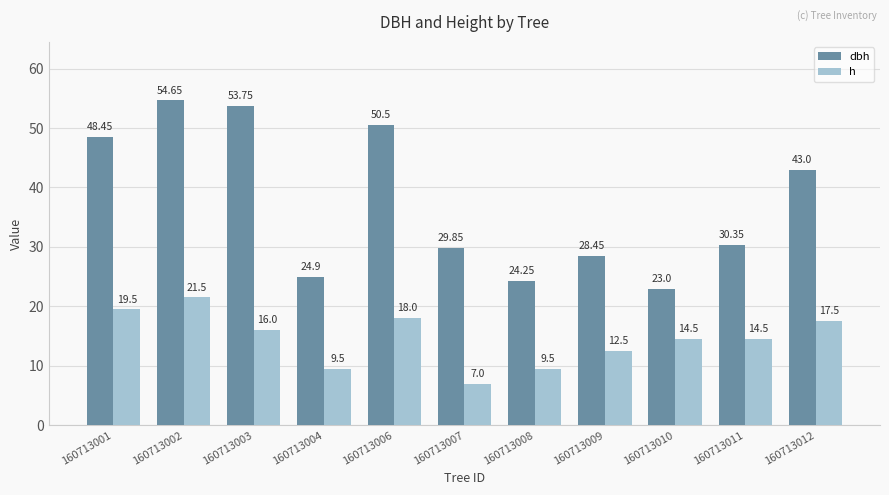

How many categories are shown in the chart?

11